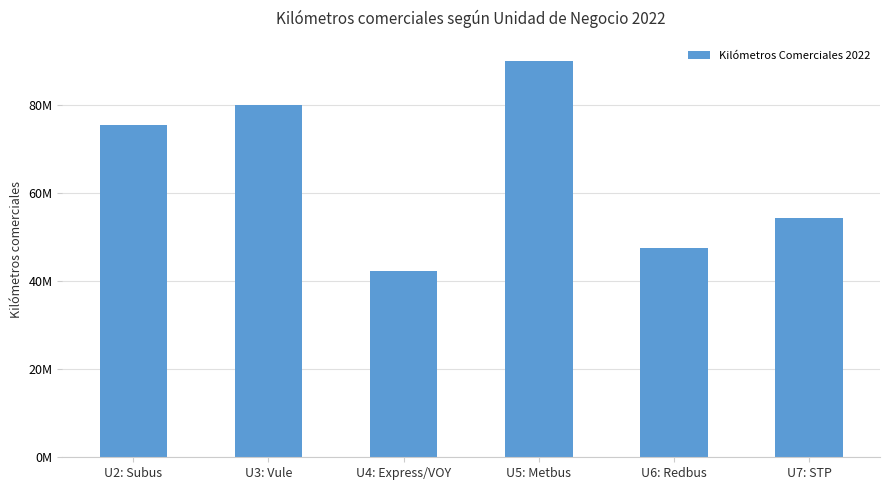

The chart shows a value of 54439490.3 at U7: STP. True or false?

True